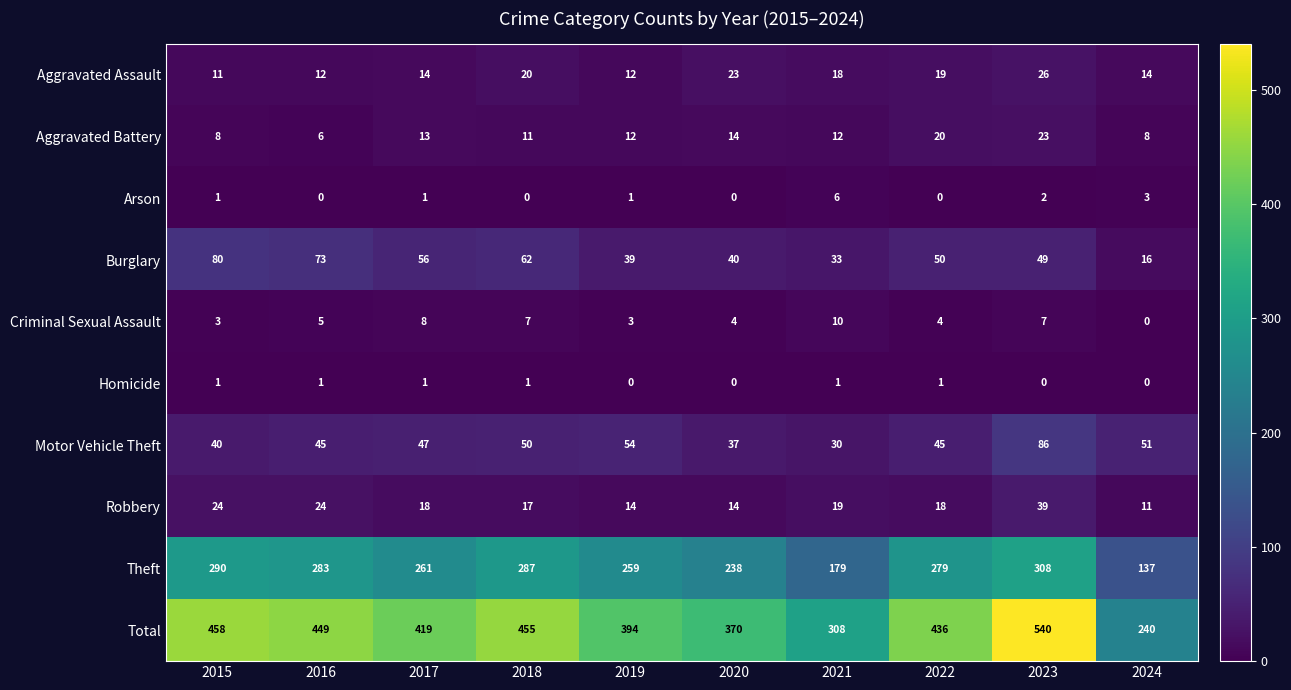

Rank the series at 2023 from lowest to highest value.

Homicide, Arson, Criminal Sexual Assault, Aggravated Battery, Aggravated Assault, Robbery, Burglary, Motor Vehicle Theft, Theft, Total